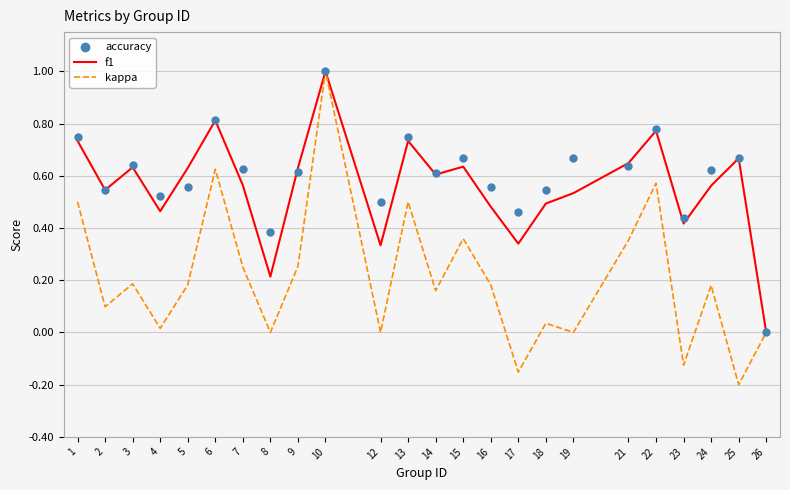

Which series contains the highest Y value?

f1